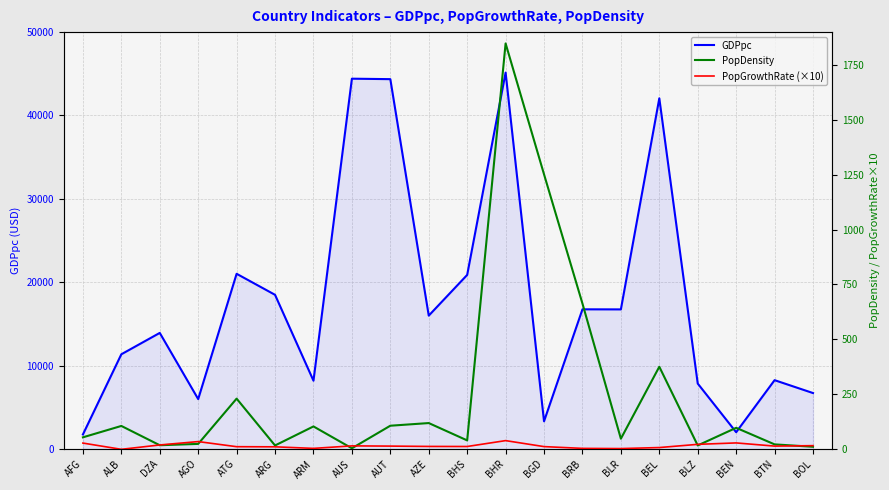

What are all the series names shown in the legend?

GDPpc, PopDensity, PopGrowthRate (×10)